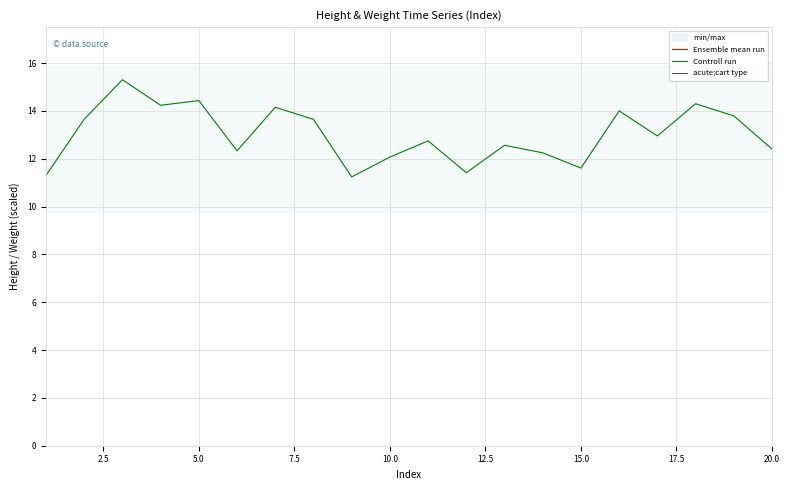

How many categories are shown in the chart?

20